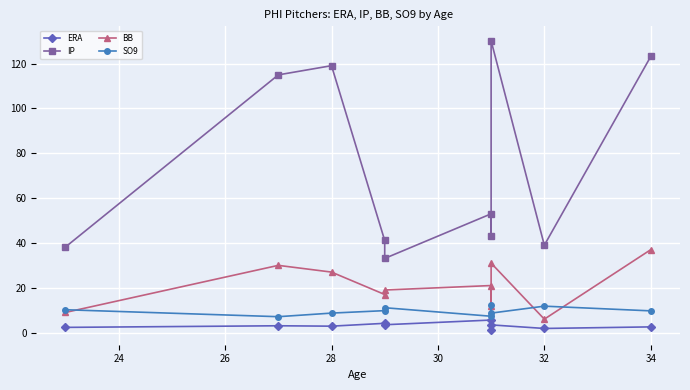

True or false: ERA and IP intersect in this chart.

False